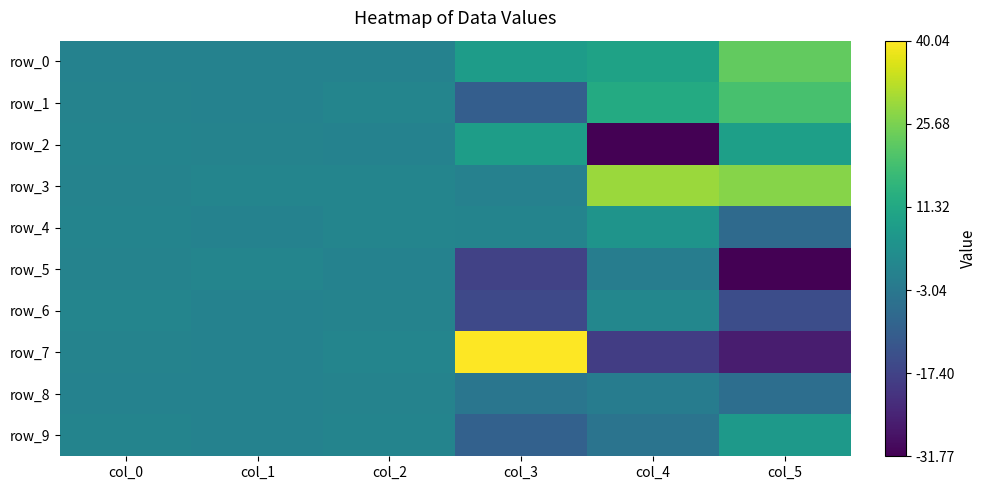

What is the difference between the maximum and minimum values in the row_7 series?

66.1